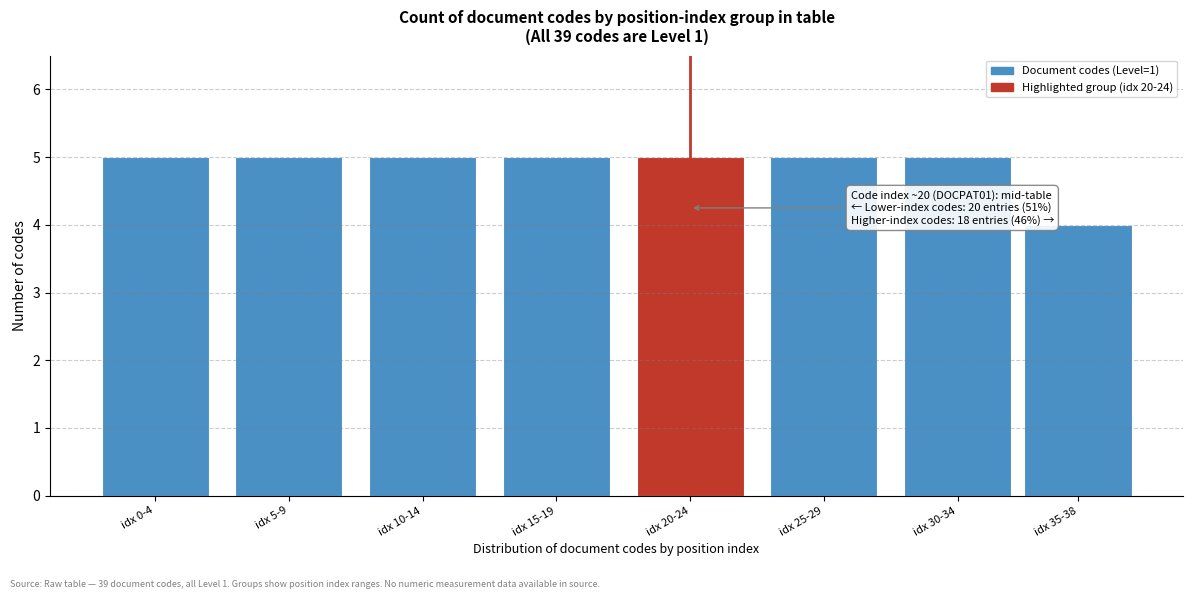

Reading left to right, list all the values displayed in this chart.

idx 0-4=5	idx 5-9=5	idx 10-14=5	idx 15-19=5	idx 20-24=5	idx 25-29=5	idx 30-34=5	idx 35-38=4